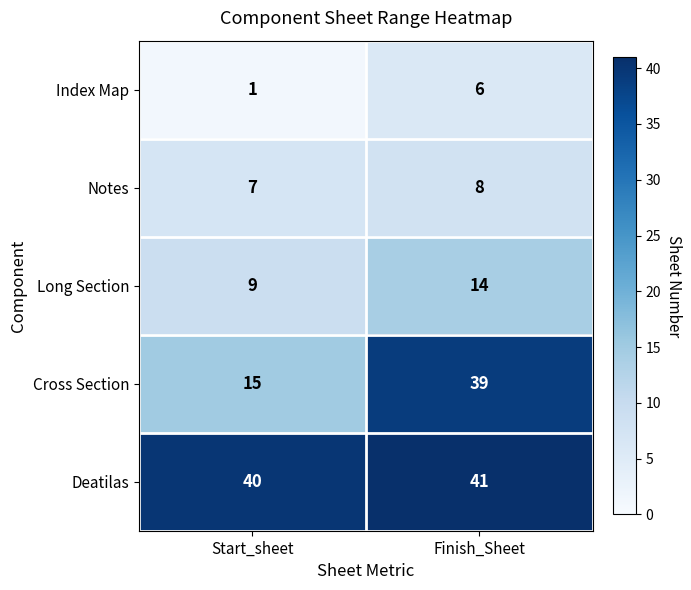

Rank the series at Start_sheet from lowest to highest value.

Index Map, Notes, Long Section, Cross Section, Deatilas